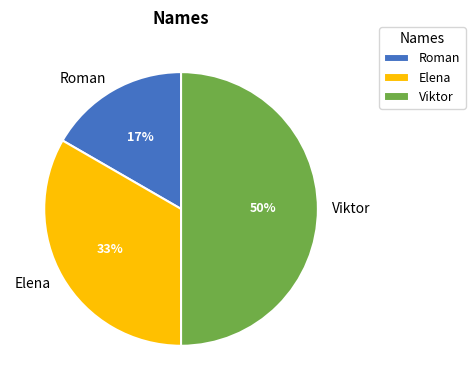

What is the largest slice in the pie chart?

Viktor